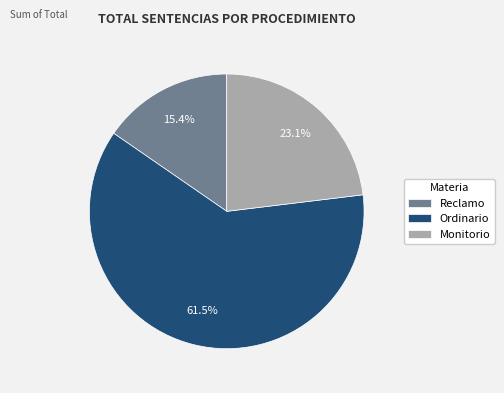

Is it true that Monitorio is 23% of the pie?

True